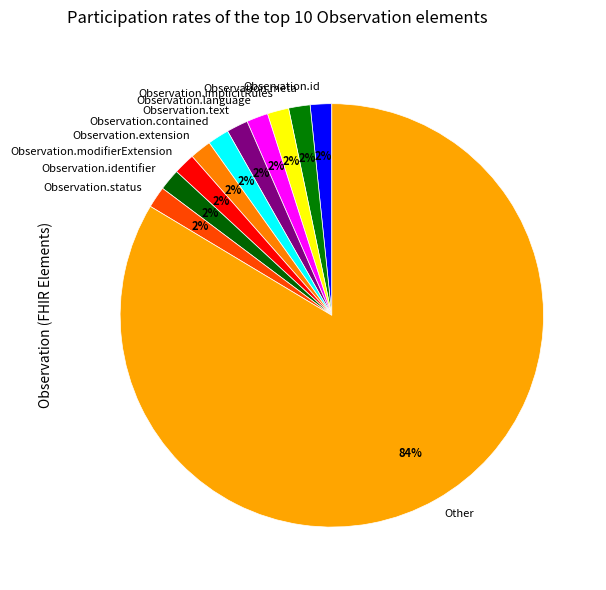

The Observation.status slice represents 2% of the pie. True or false?

True